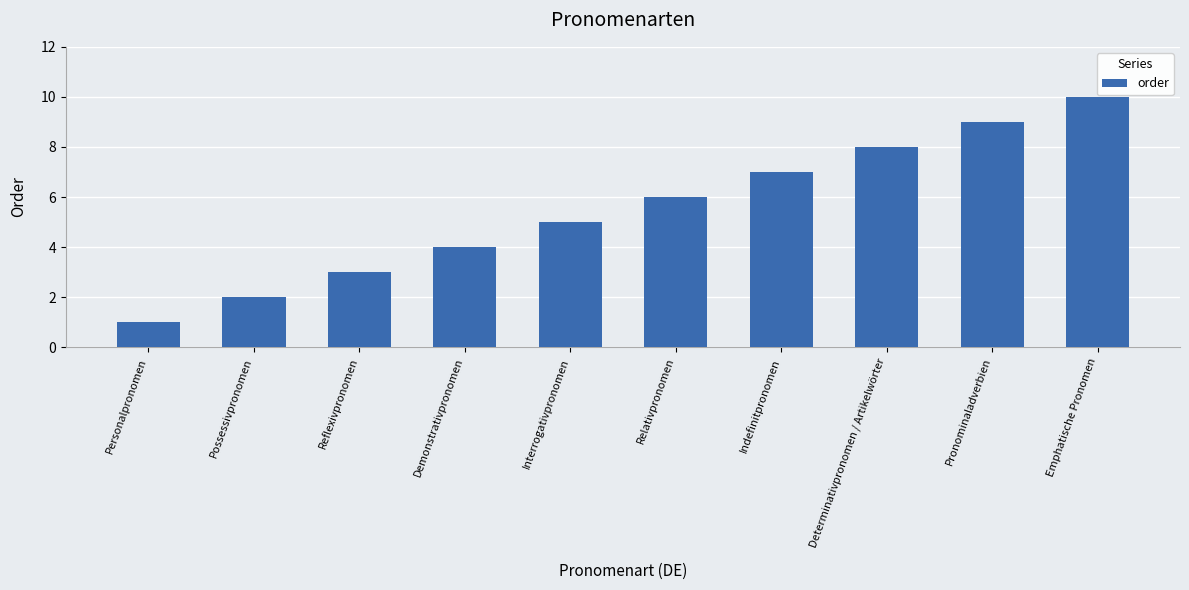

Are the bars horizontal?

No